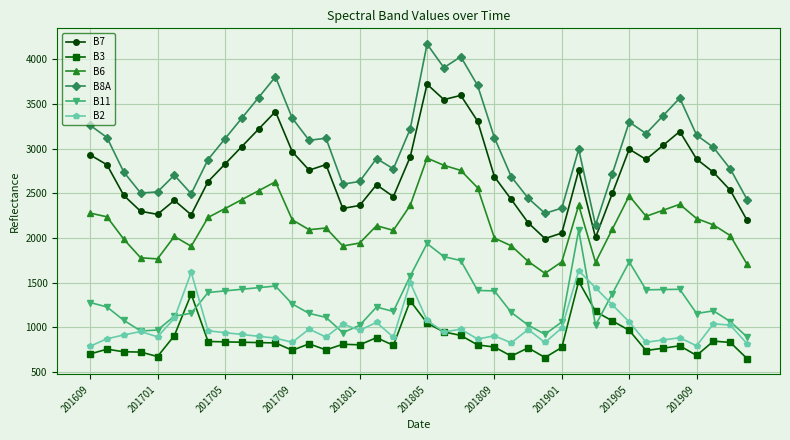

True or false: B8A and B3 intersect in this chart.

False